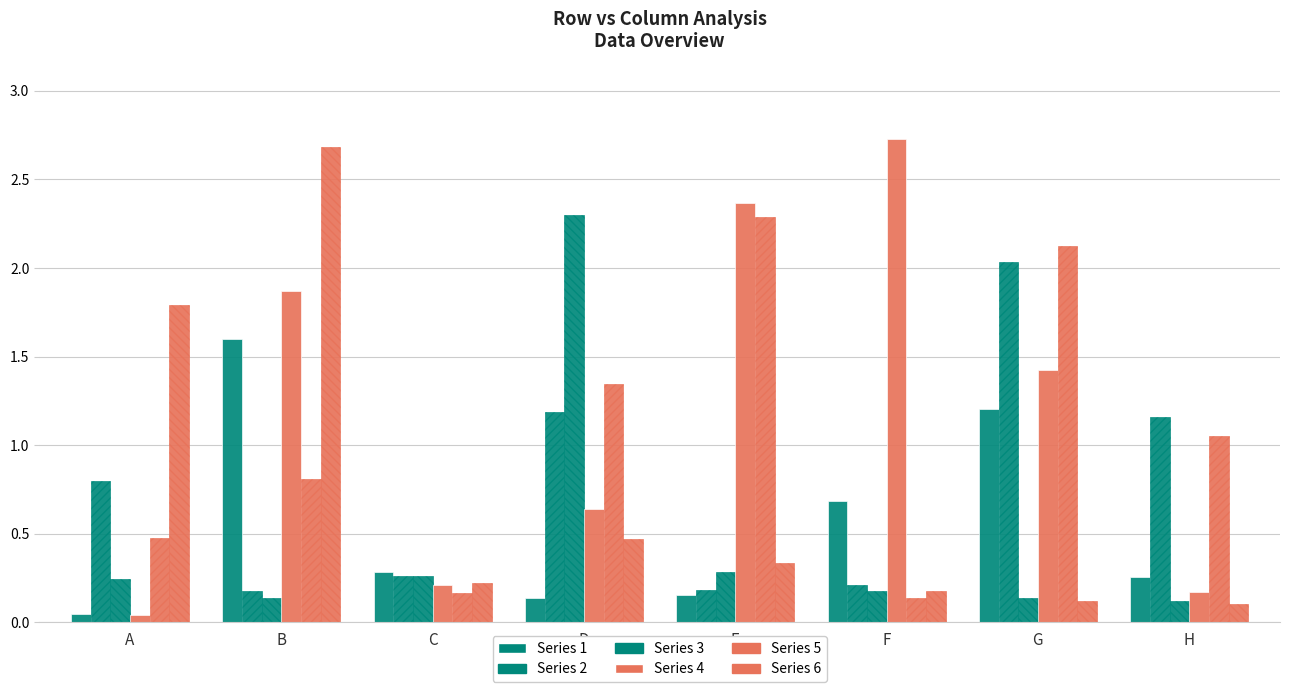

Is the value of Series 6 at F greater than the value of Series 1 at G?

No